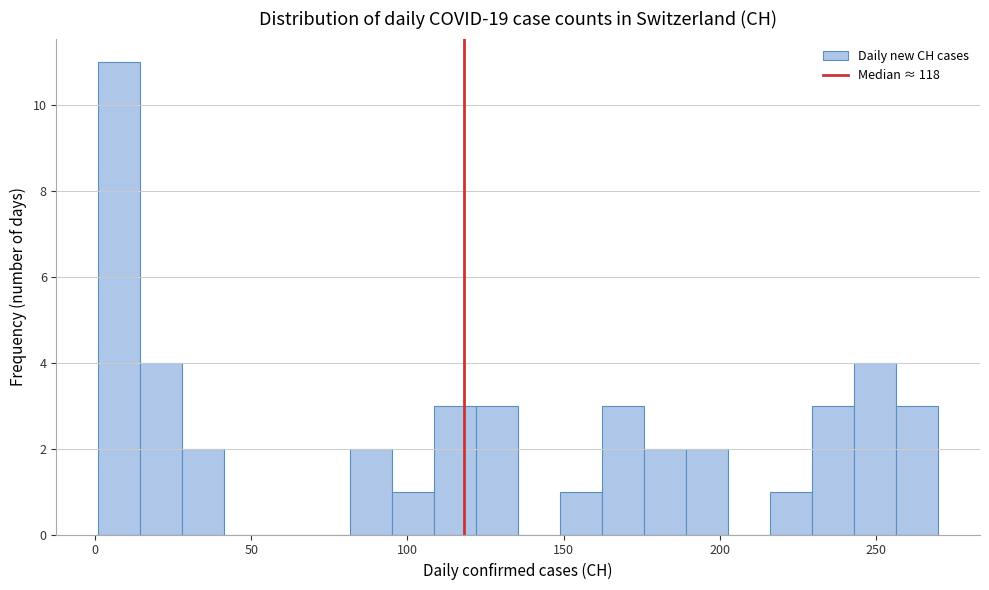

Read against the x-axis, roughly where is the centre of the tallest bar?

10